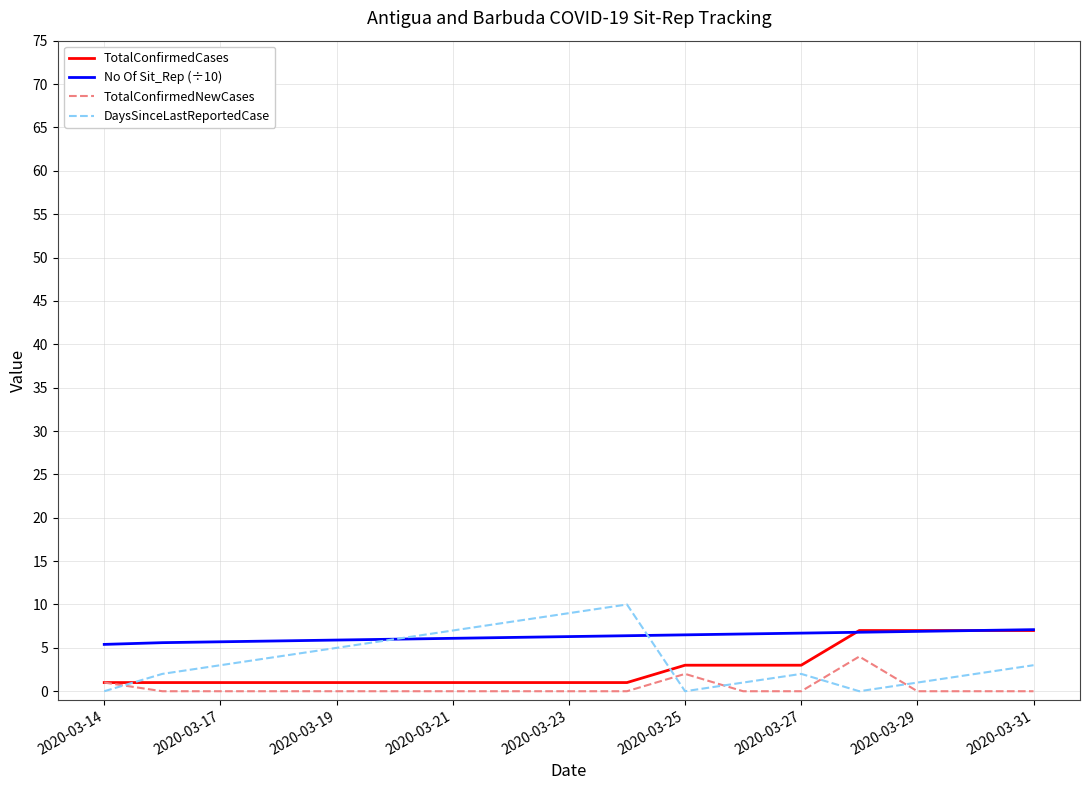

What is the highest value of the DaysSinceLastReportedCase series?

10.0